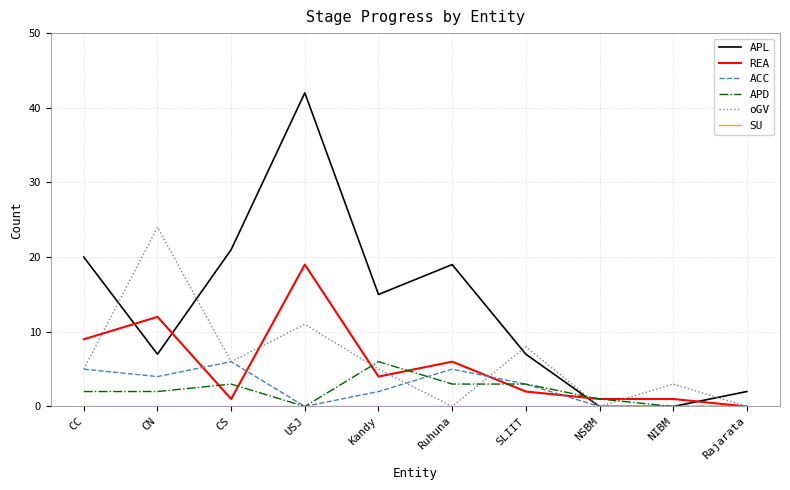

True or false: oGV has a value of 15 at USJ.

False